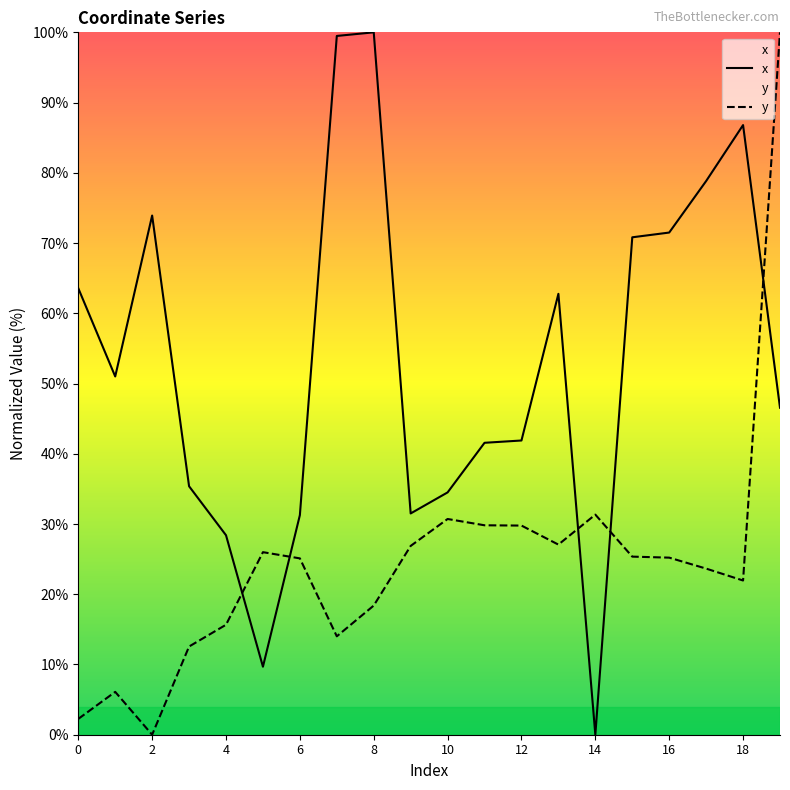

What is the value of the y point at the 8th from the left?

14.0